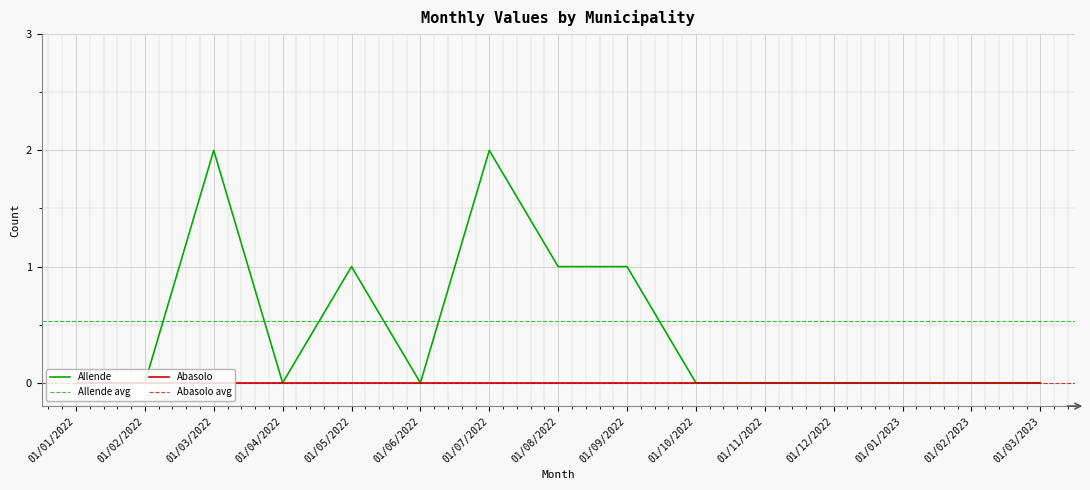

Which label corresponds to the largest value in the chart?

01/03/2022